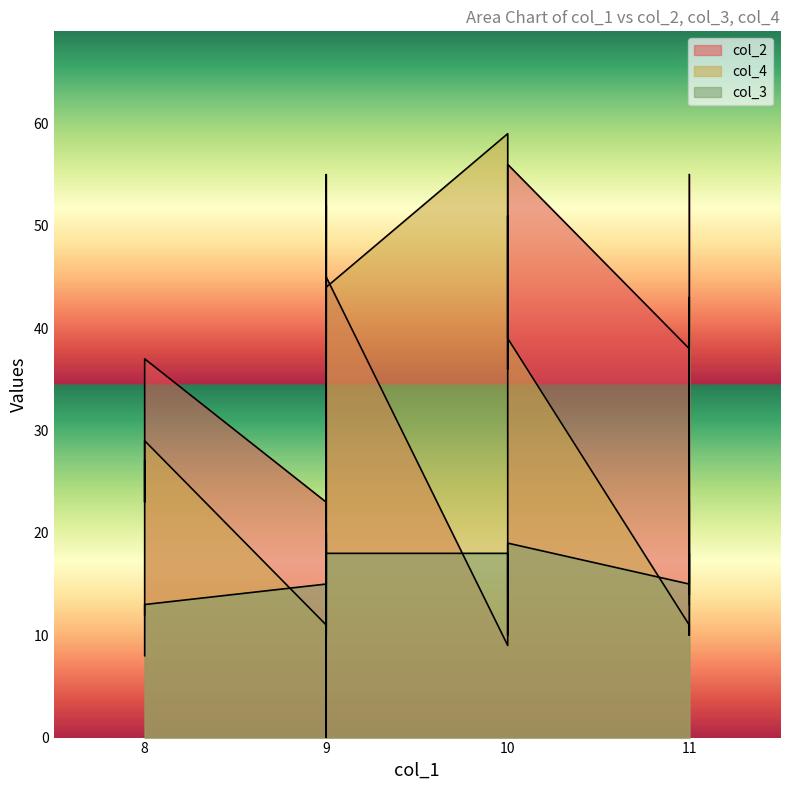

True or false: col_4 and col_3 intersect in this chart.

True